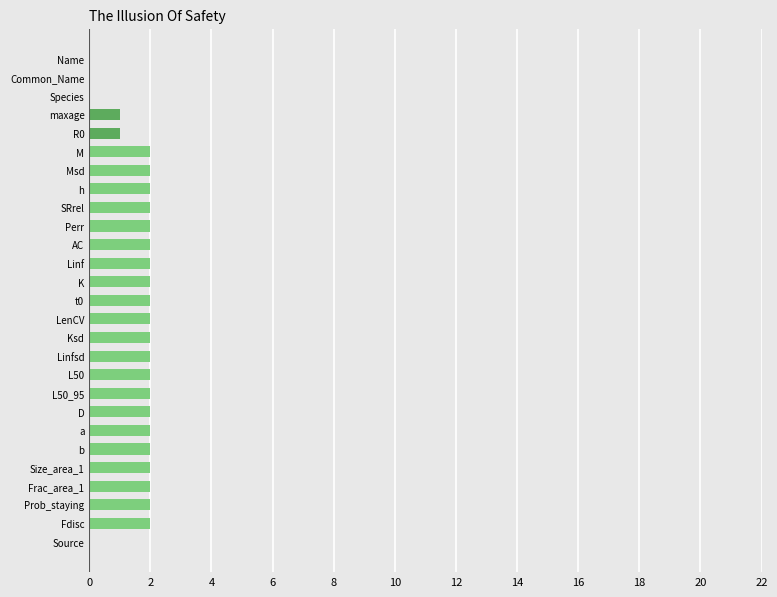

What is the ratio of the value at Fdisc to the value at Size_area_1?

1.0